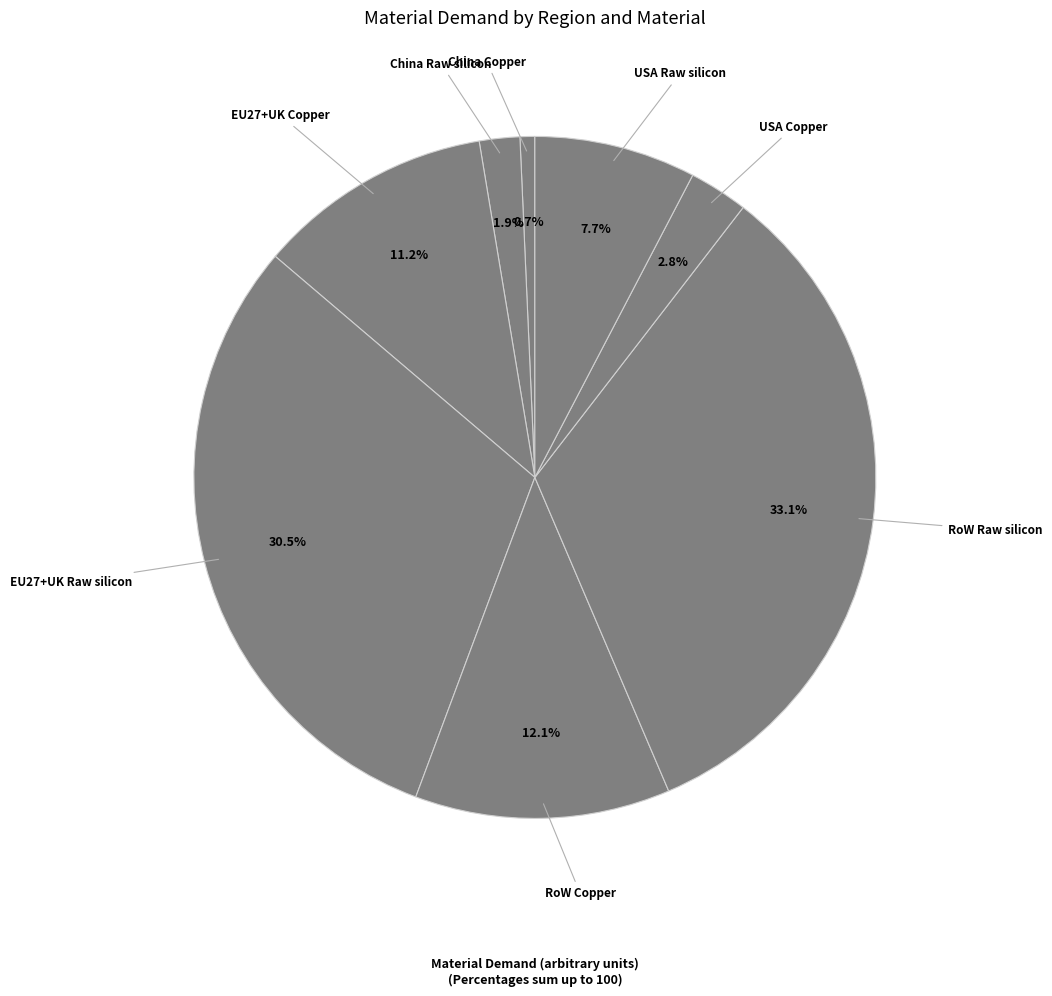

To the nearest percent, what is the difference between the largest and smallest slice percentages?

32%